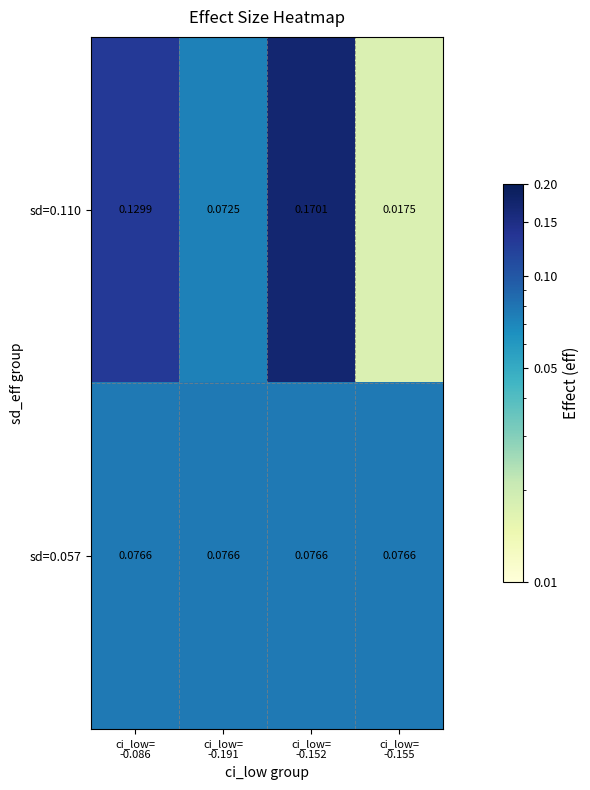

Which has a higher value, ci_low=
-0.155 or ci_low=
-0.191?

ci_low=
-0.191